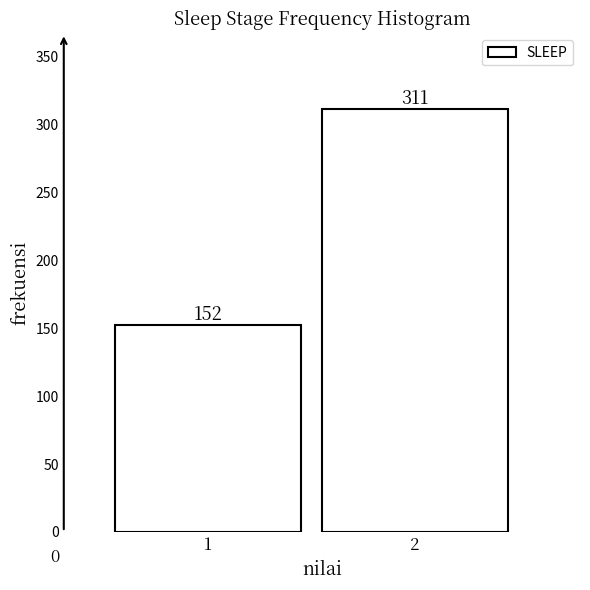

Reading left to right, extract all data points from this chart.

152	311